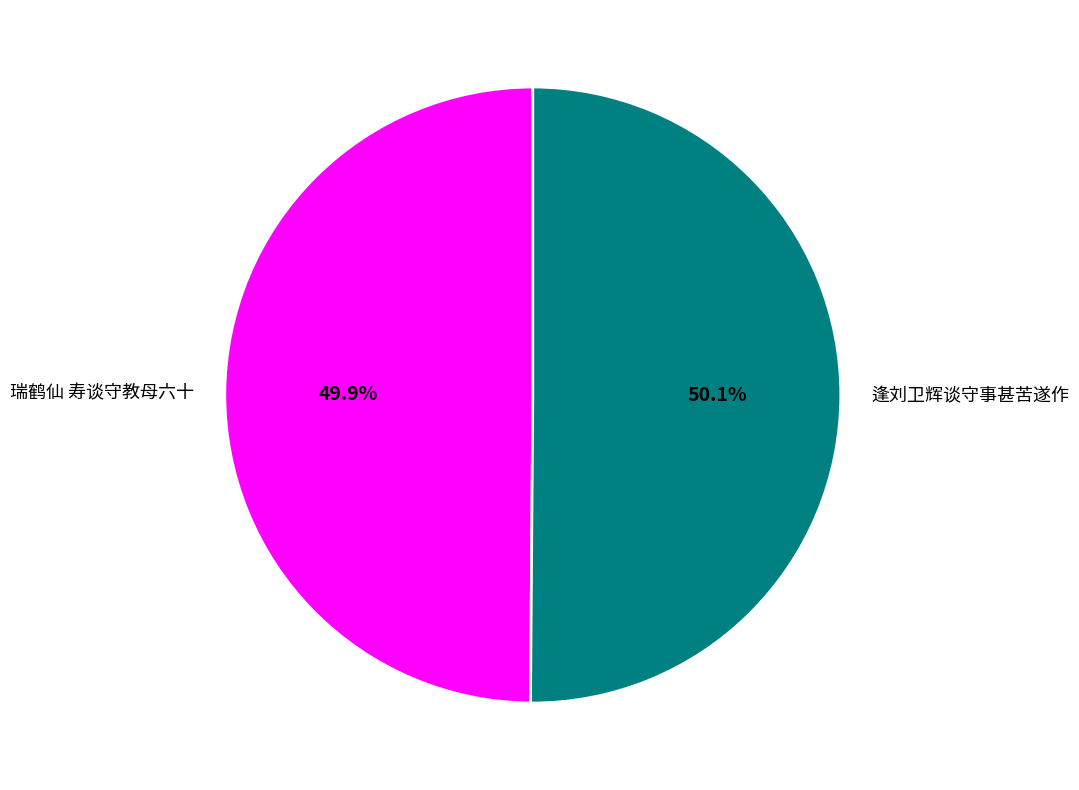

Is there a majority slice in this chart?

Yes